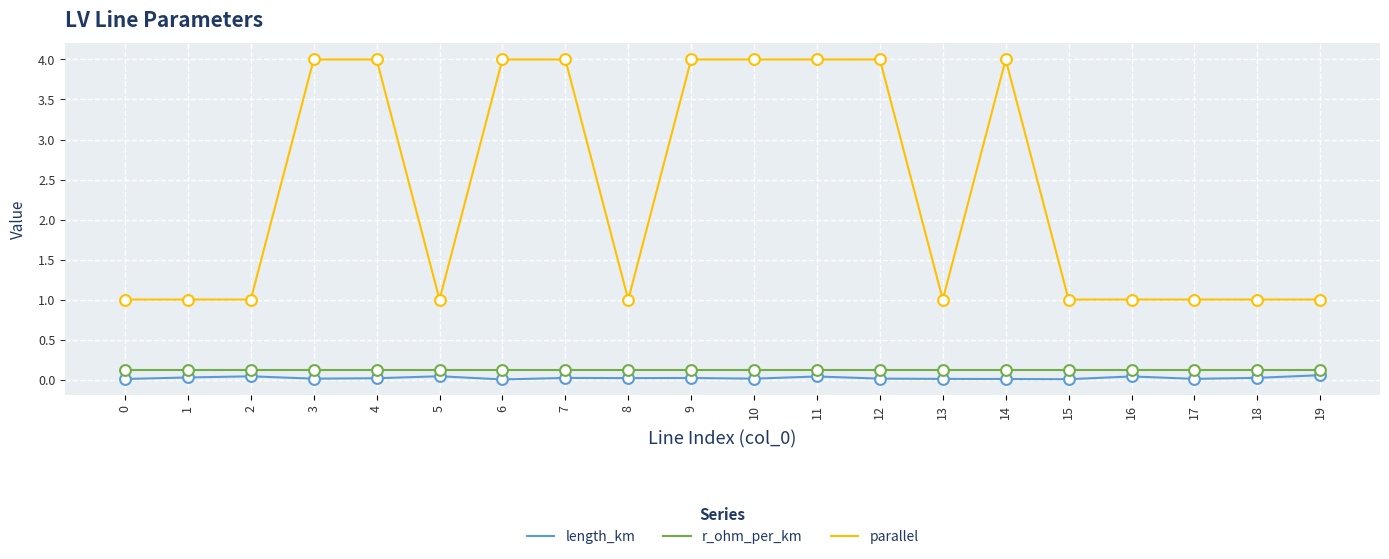

Is the value of r_ohm_per_km at 15 greater than the value of parallel at 6?

No